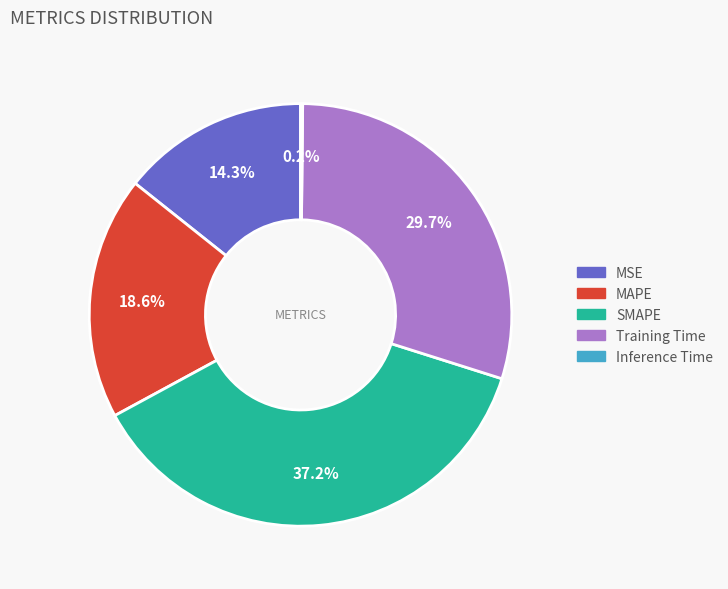

What percentage is the SMAPE slice, to the nearest percent?

37%